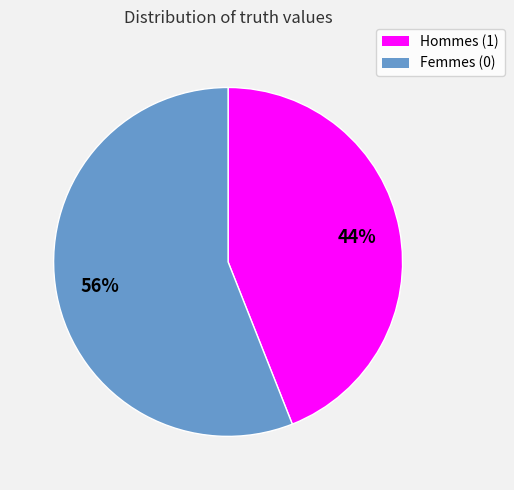

Which category accounts for the majority?

Femmes (0)